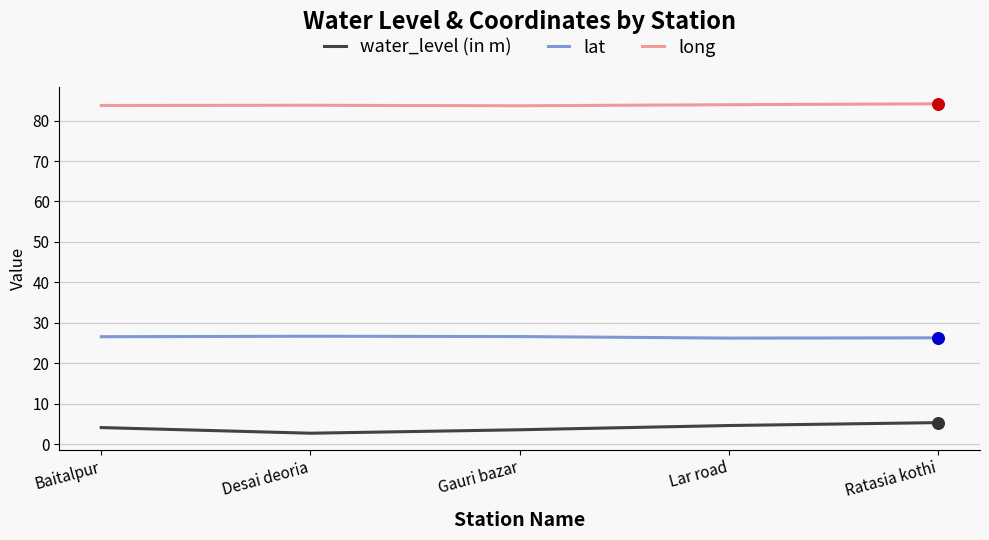

What are all the series names shown in the legend?

water_level (in m), lat, long